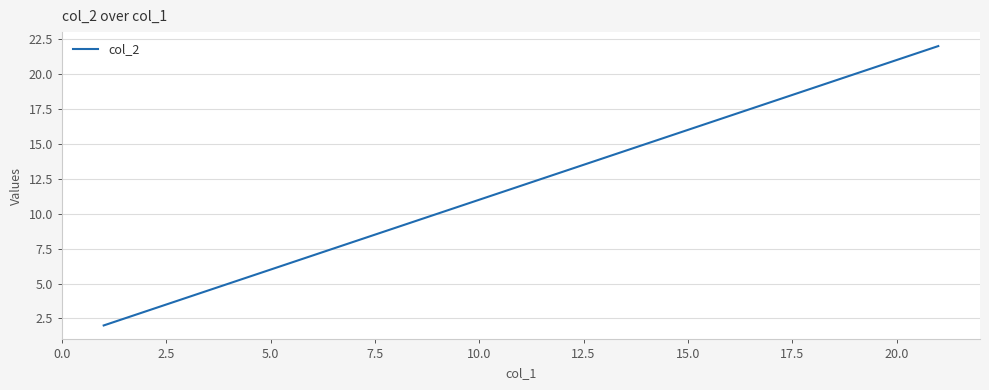

Is this an area chart (filled region under the line)?

No